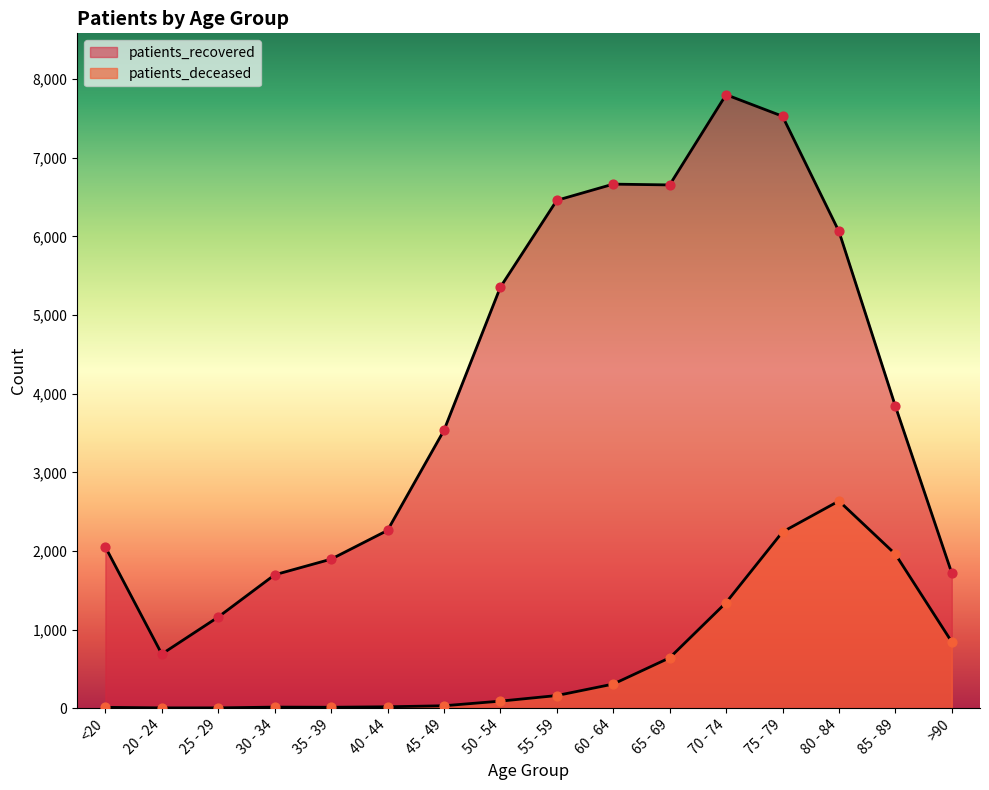

Which series has the widest spread of Y values?

patients_recovered